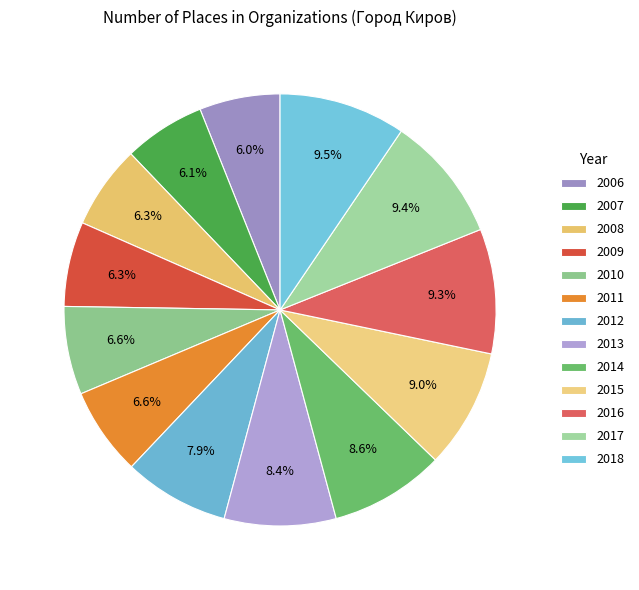

What is the ratio of the value at 2009 to the value at 2015?

0.7